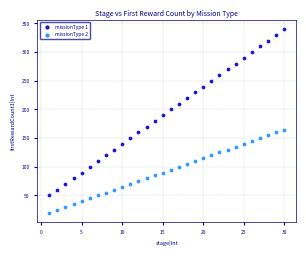

What is the X range (max minus min) for the scatter plot?

29